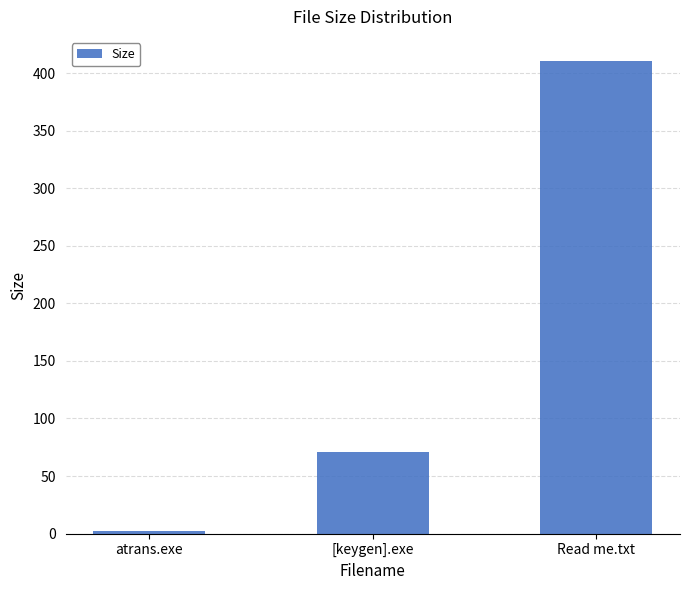

What is the difference between the maximum and minimum values?

408.9